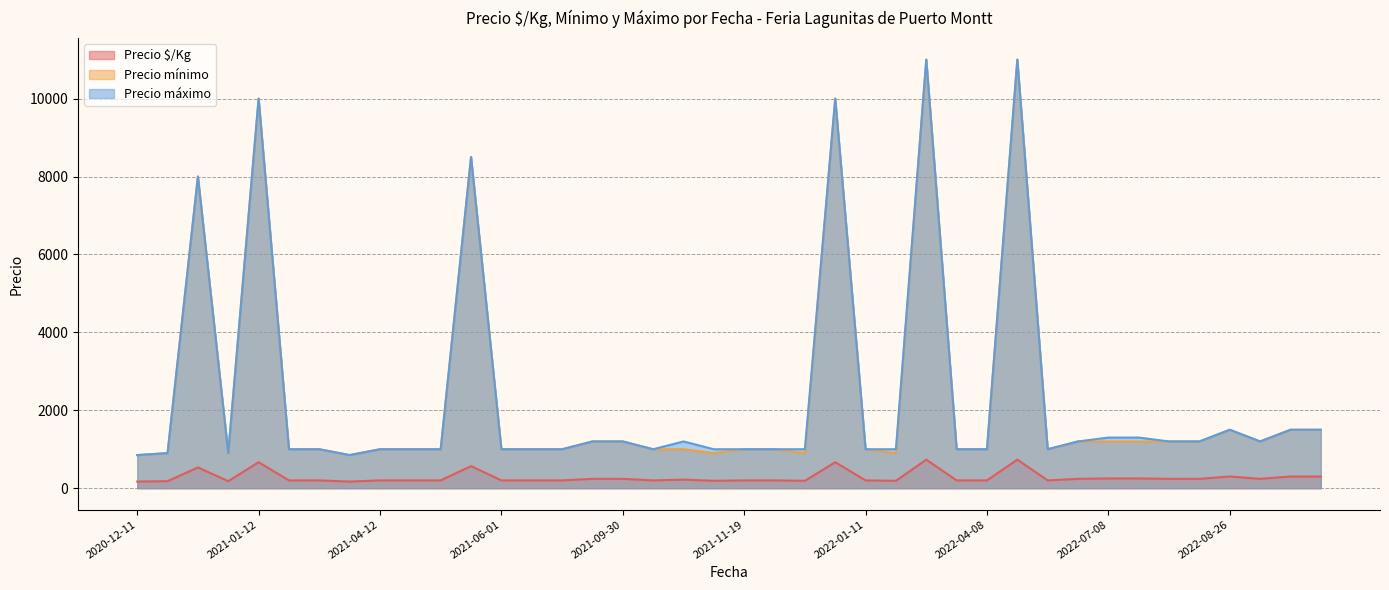

Count the number of data series in this chart.

3